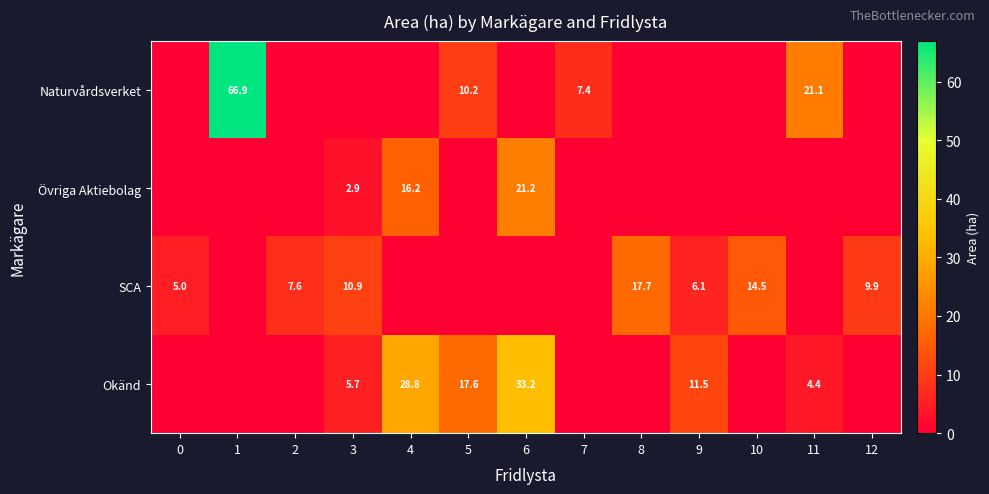

What is the sum of the SCA values at 10 and 9?

20.6